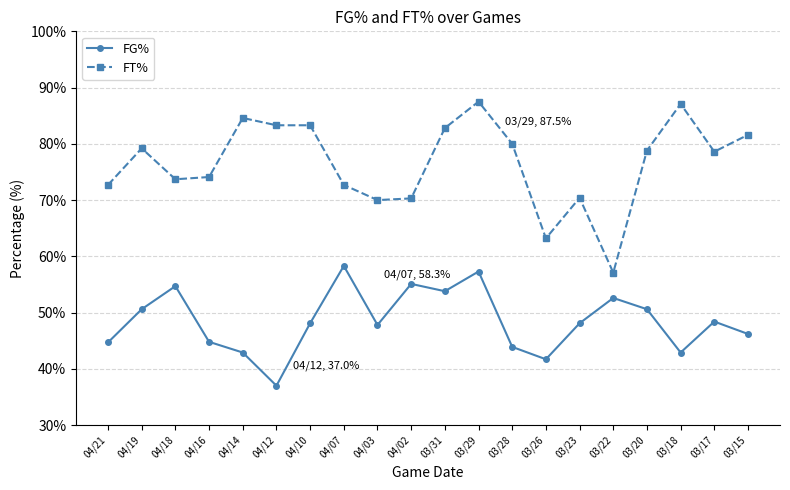

What is the label of the 15th point from the right?

04/12